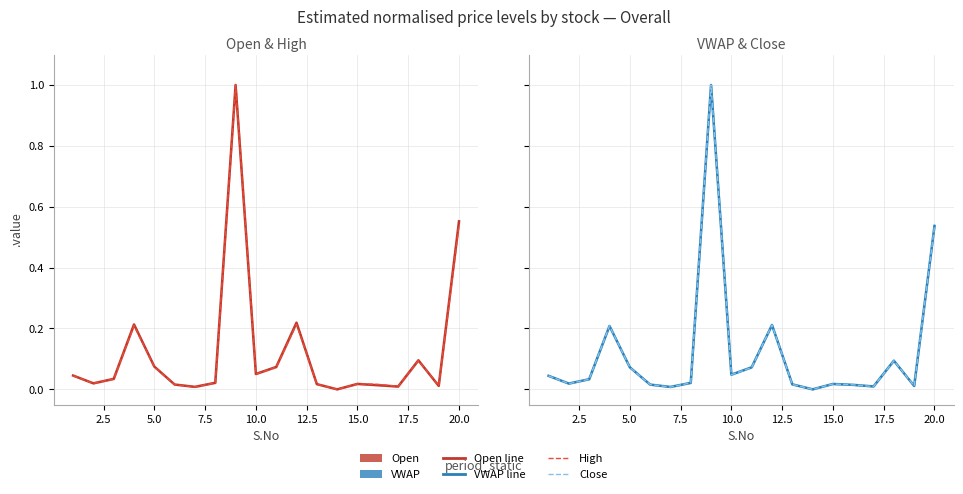

What is the sum of all VWAP values?

2.5